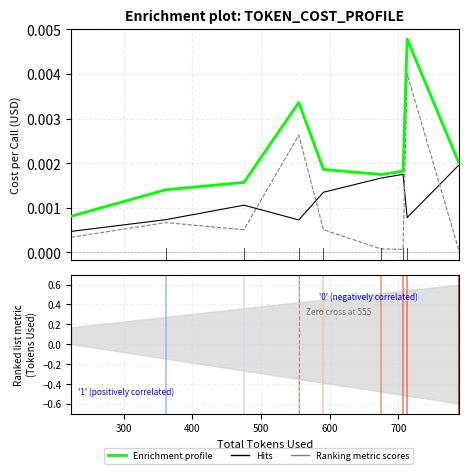

Count the number of categories in the chart.

9